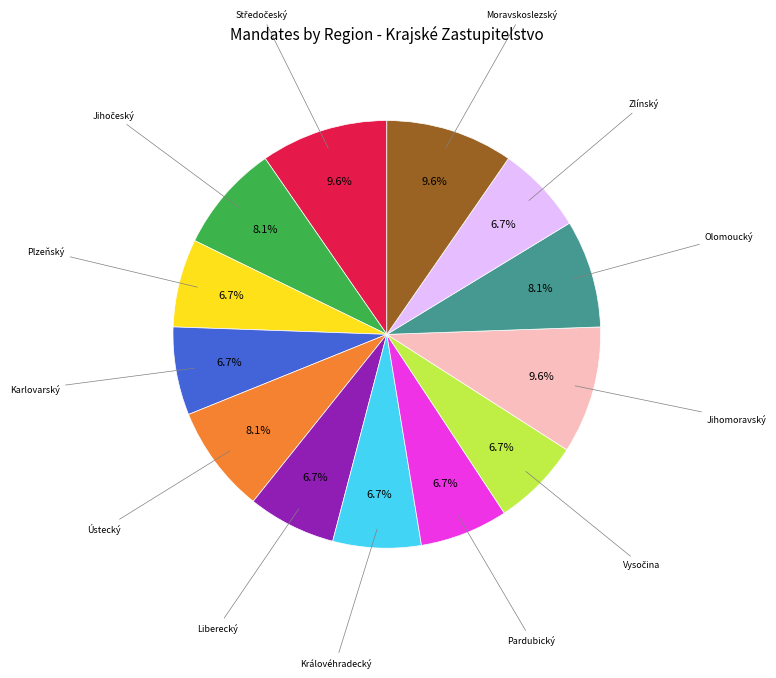

Does Olomoucký account for over 50% of the chart?

No